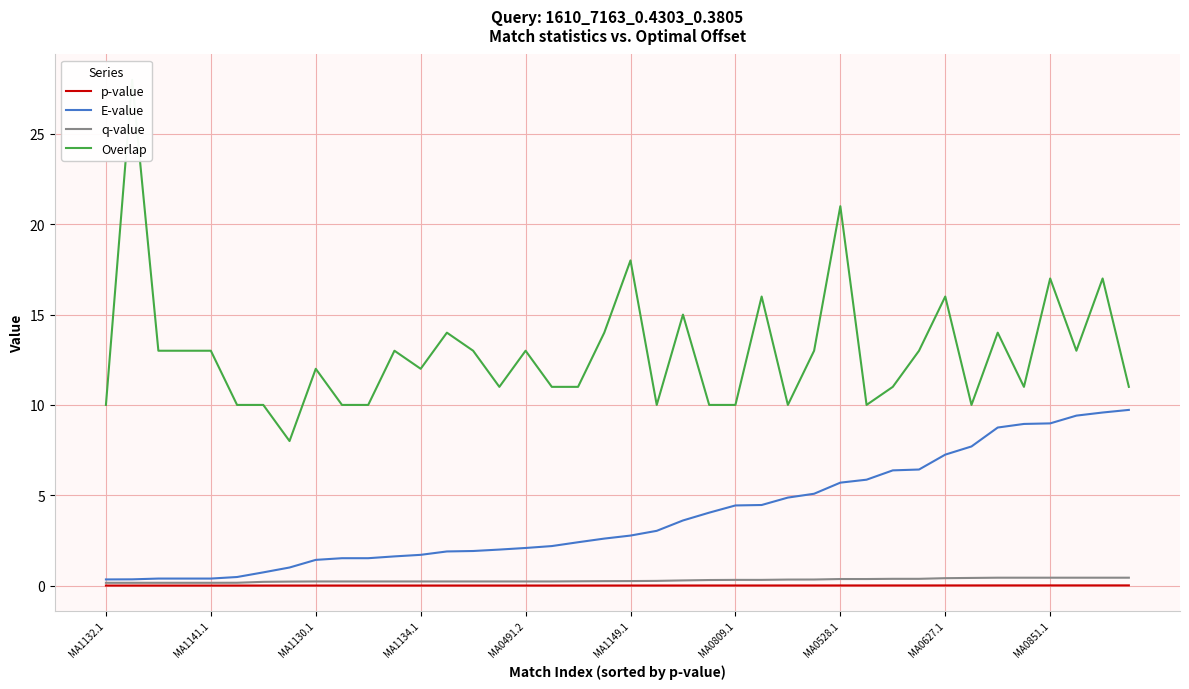

True or false: p-value and q-value cross at least once.

False